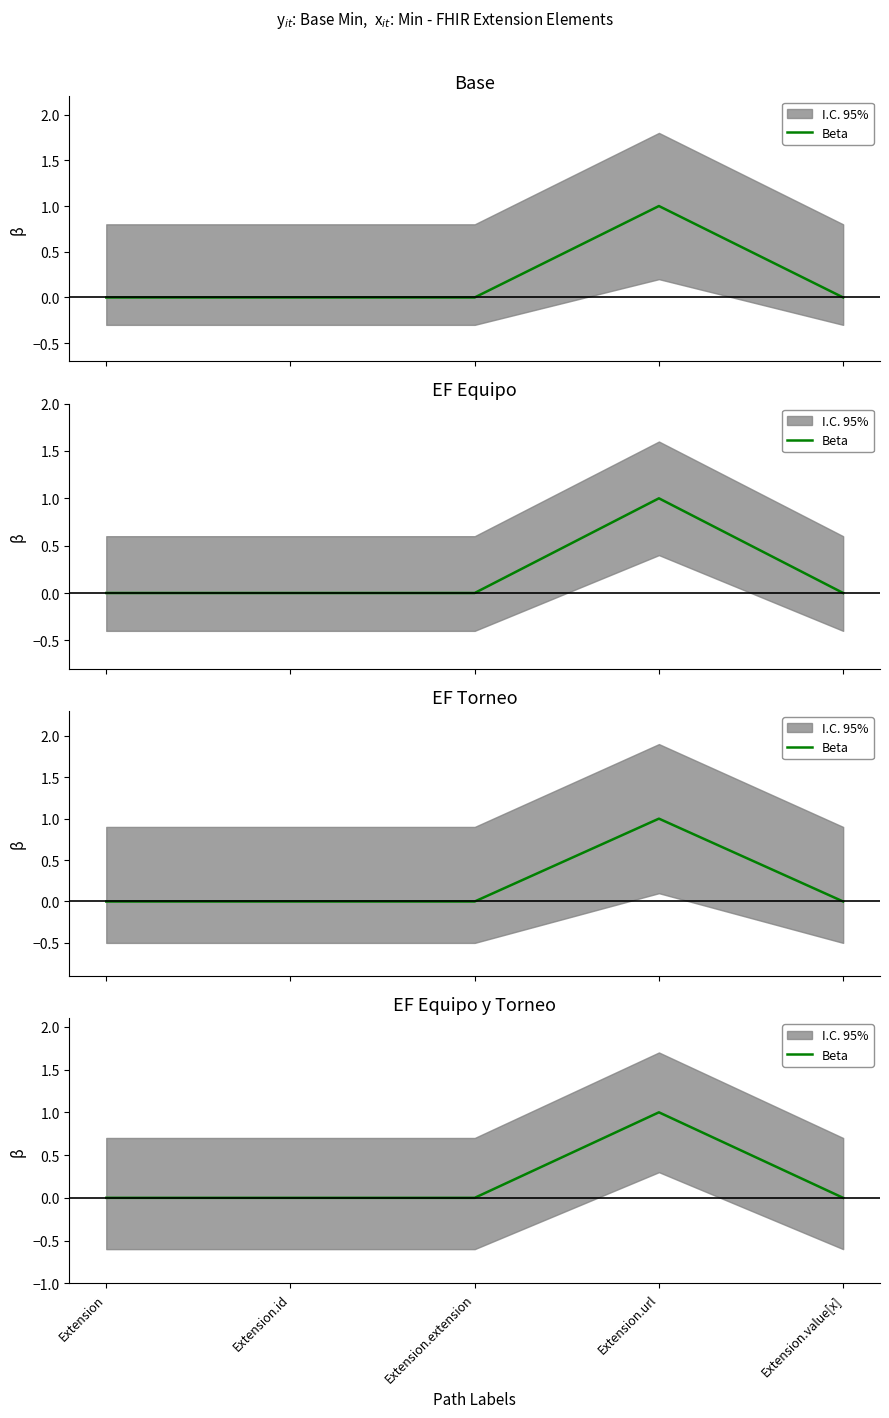

Where is the first local maximum?

Extension.url